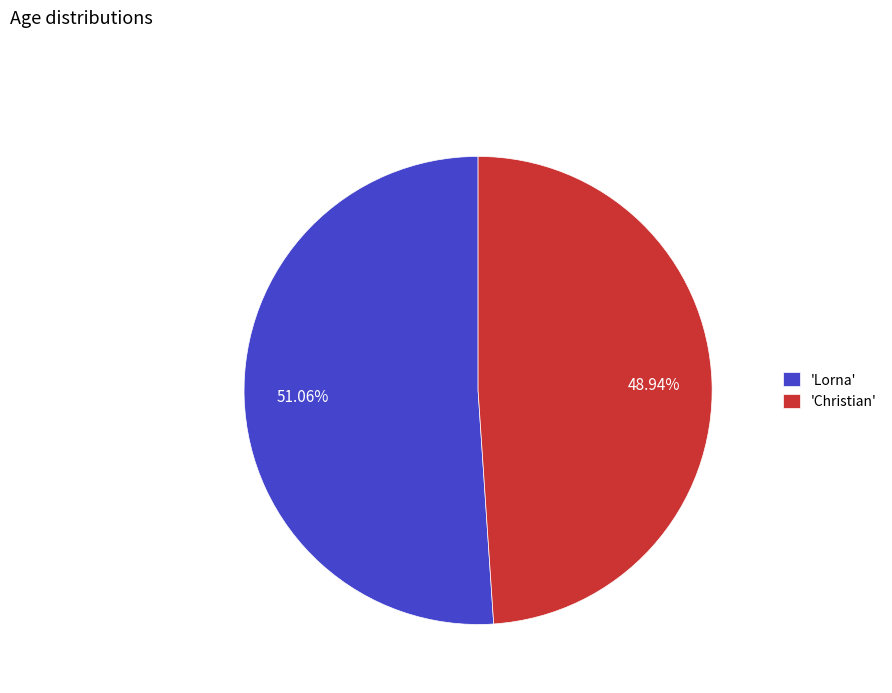

Is there any slice that represents more than half of the pie?

Yes